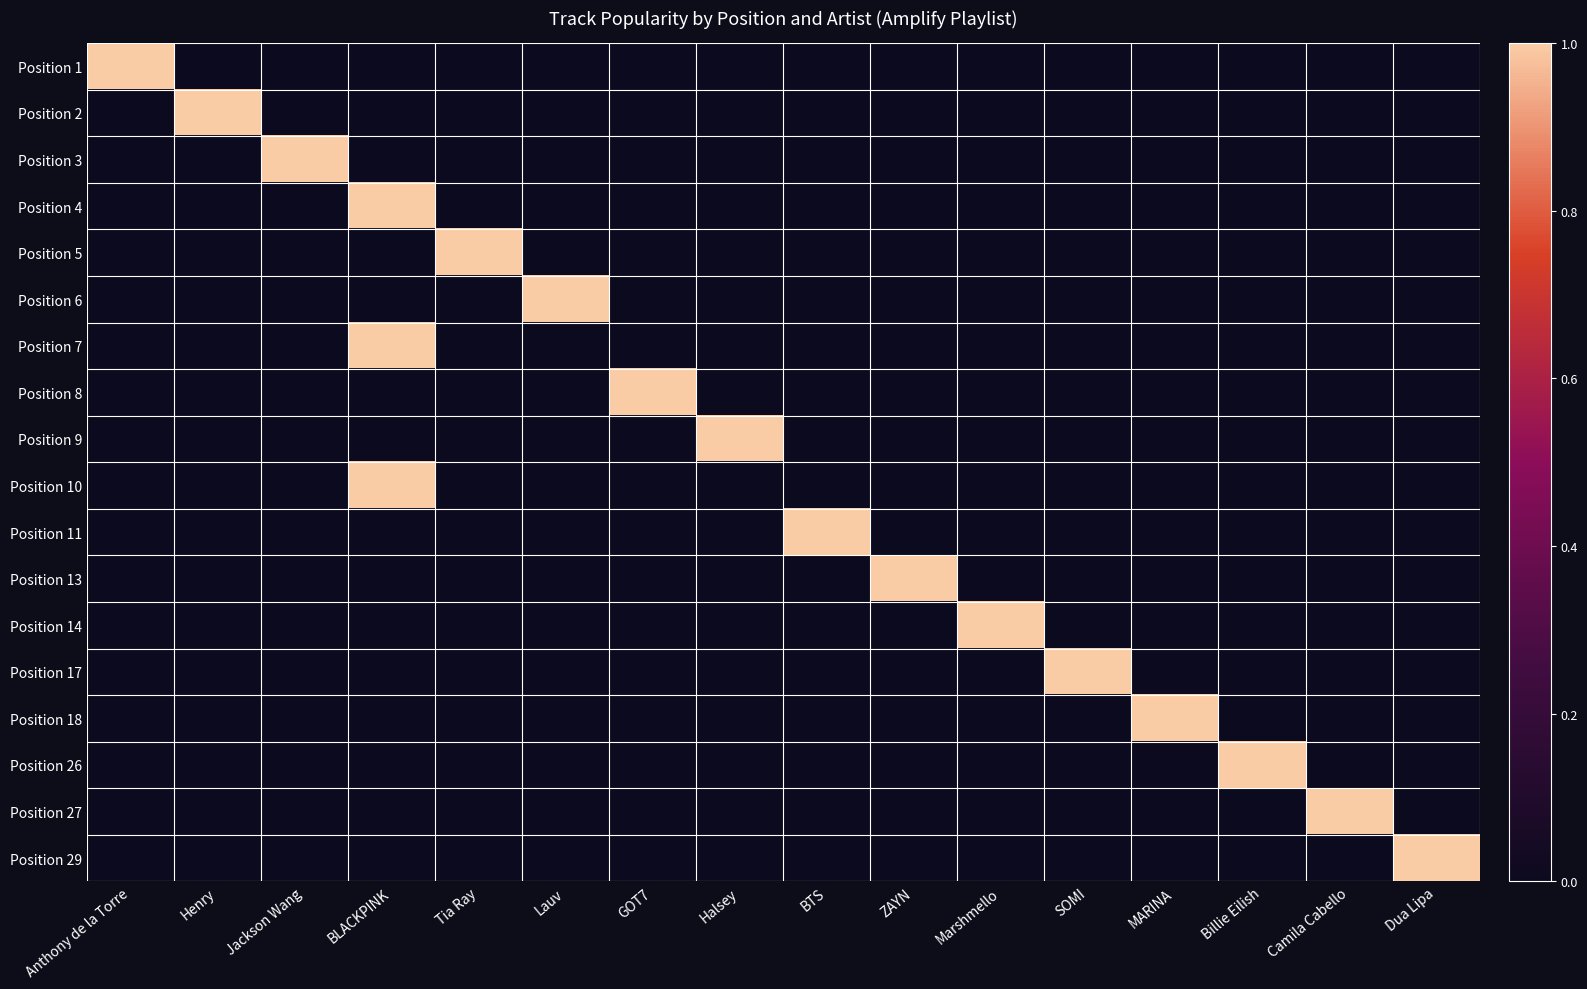

Reading left to right, extract all data points from this chart.

Position 1: Anthony de la Torre=1	Henry=0	Jackson Wang=0	BLACKPINK=0	Tia Ray=0	Lauv=0	GOT7=0	Halsey=0	BTS=0	ZAYN=0	Marshmello=0	SOMI=0	MARINA=0	Billie Eilish=0	Camila Cabello=0	Dua Lipa=0
Position 2: Anthony de la Torre=0	Henry=1	Jackson Wang=0	BLACKPINK=0	Tia Ray=0	Lauv=0	GOT7=0	Halsey=0	BTS=0	ZAYN=0	Marshmello=0	SOMI=0	MARINA=0	Billie Eilish=0	Camila Cabello=0	Dua Lipa=0
Position 3: Anthony de la Torre=0	Henry=0	Jackson Wang=1	BLACKPINK=0	Tia Ray=0	Lauv=0	GOT7=0	Halsey=0	BTS=0	ZAYN=0	Marshmello=0	SOMI=0	MARINA=0	Billie Eilish=0	Camila Cabello=0	Dua Lipa=0
Position 4: Anthony de la Torre=0	Henry=0	Jackson Wang=0	BLACKPINK=1	Tia Ray=0	Lauv=0	GOT7=0	Halsey=0	BTS=0	ZAYN=0	Marshmello=0	SOMI=0	MARINA=0	Billie Eilish=0	Camila Cabello=0	Dua Lipa=0
Position 5: Anthony de la Torre=0	Henry=0	Jackson Wang=0	BLACKPINK=0	Tia Ray=1	Lauv=0	GOT7=0	Halsey=0	BTS=0	ZAYN=0	Marshmello=0	SOMI=0	MARINA=0	Billie Eilish=0	Camila Cabello=0	Dua Lipa=0
Position 6: Anthony de la Torre=0	Henry=0	Jackson Wang=0	BLACKPINK=0	Tia Ray=0	Lauv=1	GOT7=0	Halsey=0	BTS=0	ZAYN=0	Marshmello=0	SOMI=0	MARINA=0	Billie Eilish=0	Camila Cabello=0	Dua Lipa=0
Position 7: Anthony de la Torre=0	Henry=0	Jackson Wang=0	BLACKPINK=1	Tia Ray=0	Lauv=0	GOT7=0	Halsey=0	BTS=0	ZAYN=0	Marshmello=0	SOMI=0	MARINA=0	Billie Eilish=0	Camila Cabello=0	Dua Lipa=0
Position 8: Anthony de la Torre=0	Henry=0	Jackson Wang=0	BLACKPINK=0	Tia Ray=0	Lauv=0	GOT7=1	Halsey=0	BTS=0	ZAYN=0	Marshmello=0	SOMI=0	MARINA=0	Billie Eilish=0	Camila Cabello=0	Dua Lipa=0
Position 9: Anthony de la Torre=0	Henry=0	Jackson Wang=0	BLACKPINK=0	Tia Ray=0	Lauv=0	GOT7=0	Halsey=1	BTS=0	ZAYN=0	Marshmello=0	SOMI=0	MARINA=0	Billie Eilish=0	Camila Cabello=0	Dua Lipa=0
Position 10: Anthony de la Torre=0	Henry=0	Jackson Wang=0	BLACKPINK=1	Tia Ray=0	Lauv=0	GOT7=0	Halsey=0	BTS=0	ZAYN=0	Marshmello=0	SOMI=0	MARINA=0	Billie Eilish=0	Camila Cabello=0	Dua Lipa=0
Position 11: Anthony de la Torre=0	Henry=0	Jackson Wang=0	BLACKPINK=0	Tia Ray=0	Lauv=0	GOT7=0	Halsey=0	BTS=1	ZAYN=0	Marshmello=0	SOMI=0	MARINA=0	Billie Eilish=0	Camila Cabello=0	Dua Lipa=0
Position 13: Anthony de la Torre=0	Henry=0	Jackson Wang=0	BLACKPINK=0	Tia Ray=0	Lauv=0	GOT7=0	Halsey=0	BTS=0	ZAYN=1	Marshmello=0	SOMI=0	MARINA=0	Billie Eilish=0	Camila Cabello=0	Dua Lipa=0
Position 14: Anthony de la Torre=0	Henry=0	Jackson Wang=0	BLACKPINK=0	Tia Ray=0	Lauv=0	GOT7=0	Halsey=0	BTS=0	ZAYN=0	Marshmello=1	SOMI=0	MARINA=0	Billie Eilish=0	Camila Cabello=0	Dua Lipa=0
Position 17: Anthony de la Torre=0	Henry=0	Jackson Wang=0	BLACKPINK=0	Tia Ray=0	Lauv=0	GOT7=0	Halsey=0	BTS=0	ZAYN=0	Marshmello=0	SOMI=1	MARINA=0	Billie Eilish=0	Camila Cabello=0	Dua Lipa=0
Position 18: Anthony de la Torre=0	Henry=0	Jackson Wang=0	BLACKPINK=0	Tia Ray=0	Lauv=0	GOT7=0	Halsey=0	BTS=0	ZAYN=0	Marshmello=0	SOMI=0	MARINA=1	Billie Eilish=0	Camila Cabello=0	Dua Lipa=0
Position 26: Anthony de la Torre=0	Henry=0	Jackson Wang=0	BLACKPINK=0	Tia Ray=0	Lauv=0	GOT7=0	Halsey=0	BTS=0	ZAYN=0	Marshmello=0	SOMI=0	MARINA=0	Billie Eilish=1	Camila Cabello=0	Dua Lipa=0
Position 27: Anthony de la Torre=0	Henry=0	Jackson Wang=0	BLACKPINK=0	Tia Ray=0	Lauv=0	GOT7=0	Halsey=0	BTS=0	ZAYN=0	Marshmello=0	SOMI=0	MARINA=0	Billie Eilish=0	Camila Cabello=1	Dua Lipa=0
Position 29: Anthony de la Torre=0	Henry=0	Jackson Wang=0	BLACKPINK=0	Tia Ray=0	Lauv=0	GOT7=0	Halsey=0	BTS=0	ZAYN=0	Marshmello=0	SOMI=0	MARINA=0	Billie Eilish=0	Camila Cabello=0	Dua Lipa=1